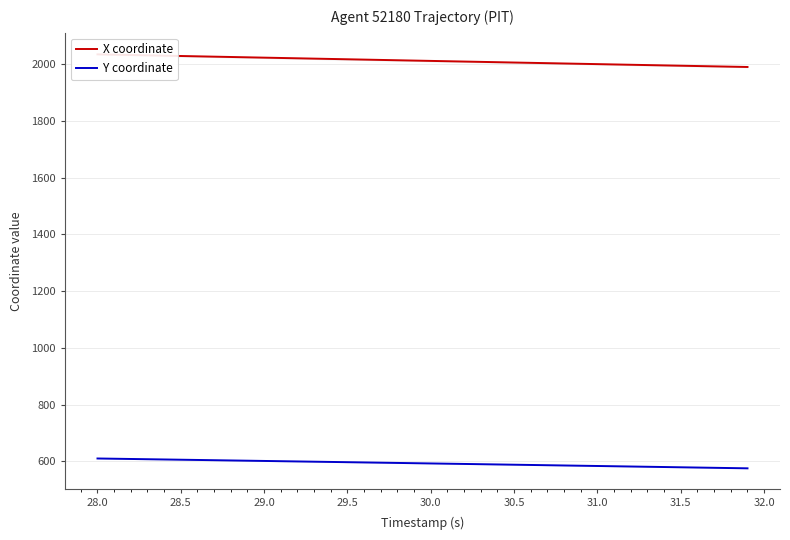

True or false: X coordinate and Y coordinate cross at least once.

False